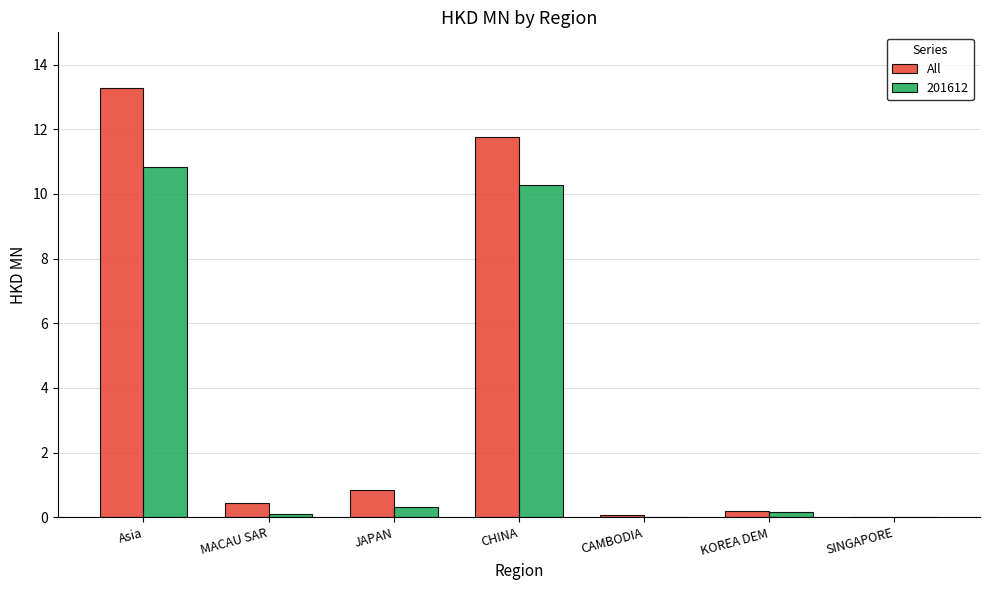

At which label is All closest to 6?

JAPAN